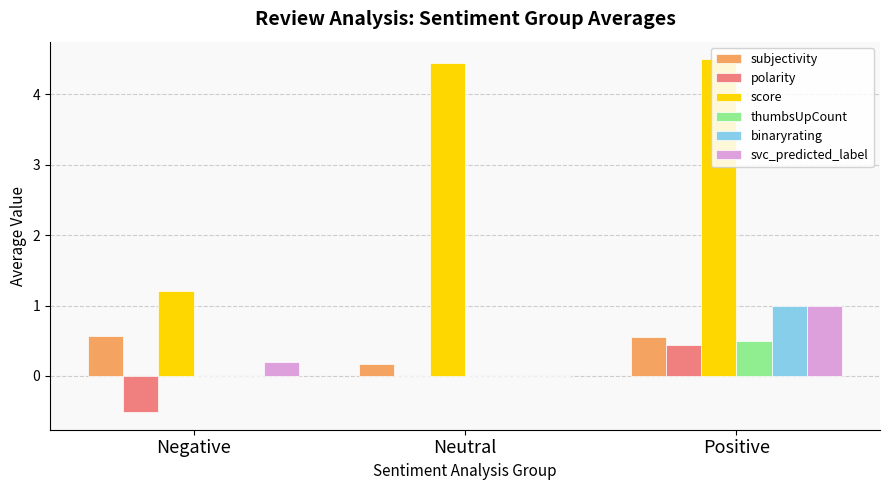

What is the maximum value for thumbsUpCount?

0.5